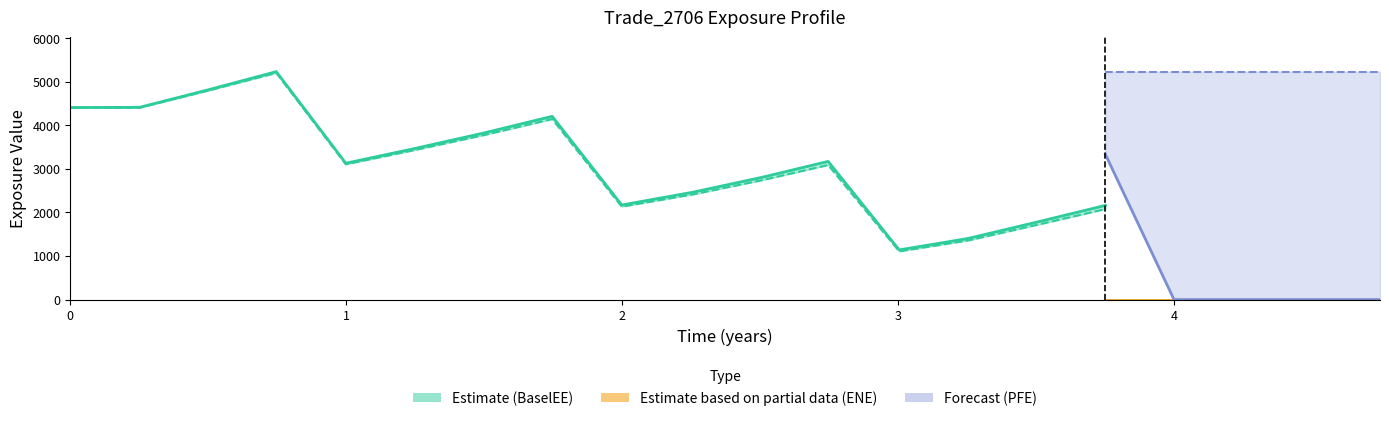

True or false: ENE has more than 1 interior local peaks.

True